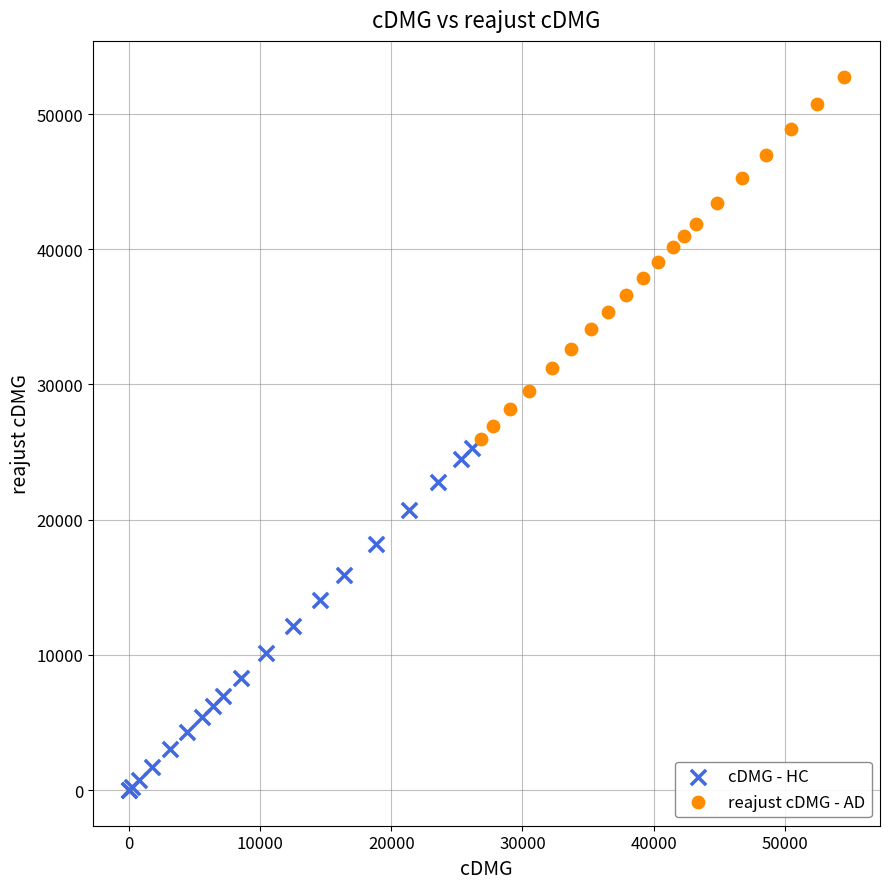

Which series reaches the maximum Y coordinate?

reajust cDMG - AD